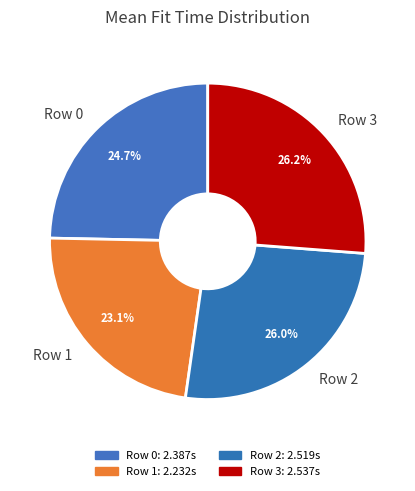

What is the ratio of the value at Row 0 to the value at Row 1?

1.1